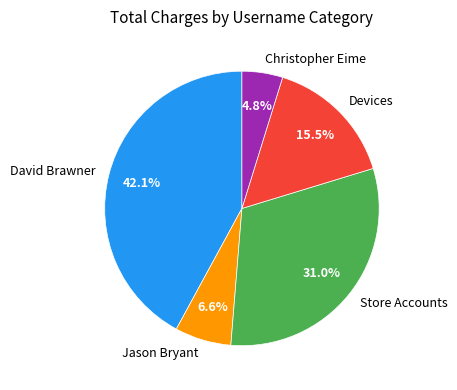

Does Christopher Eime represent more than half of the total?

No